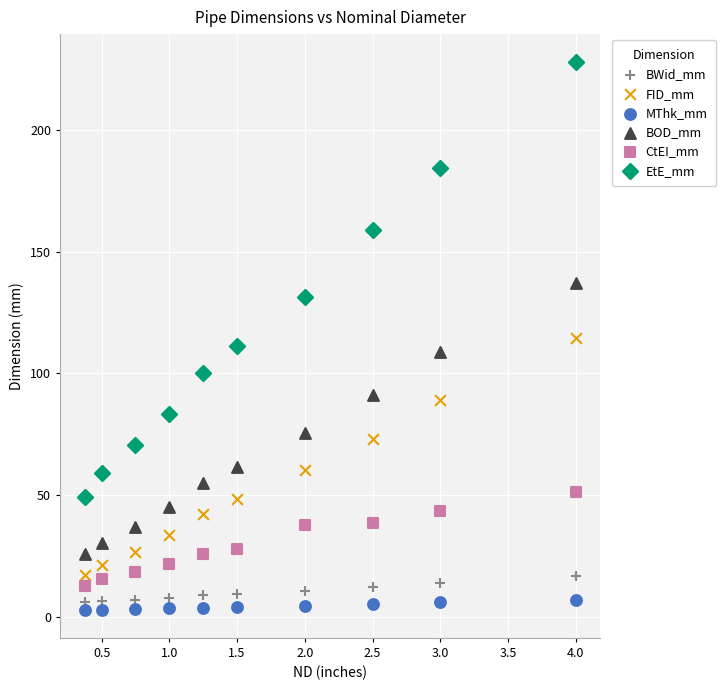

What is the X range (max minus min) for the scatter plot?

3.6